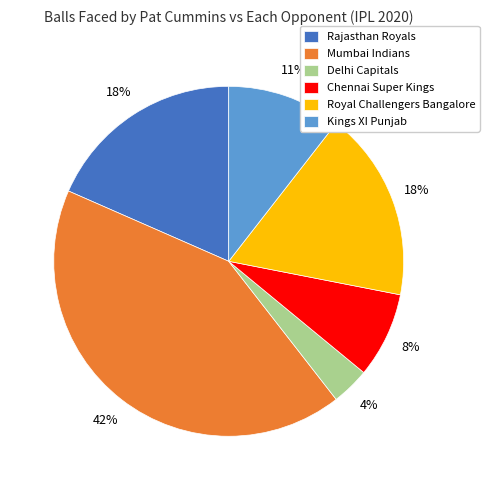

The Mumbai Indians slice represents 42% of the pie. True or false?

True